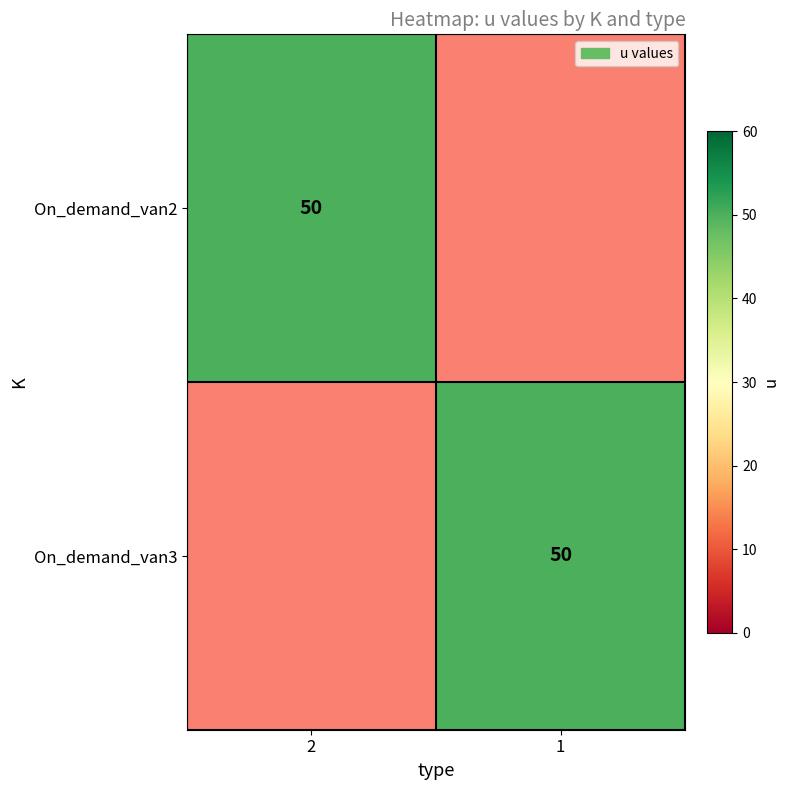

Is it true that On_demand_van3 equals 50 at 1?

True